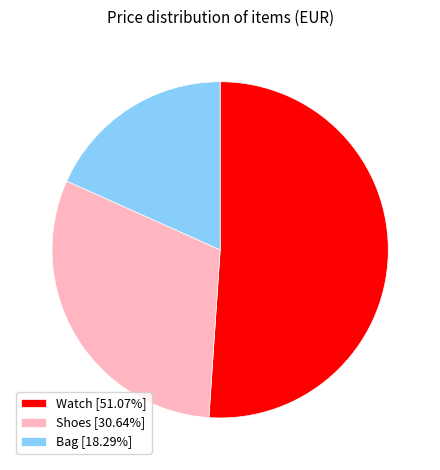

What is the majority slice?

Watch